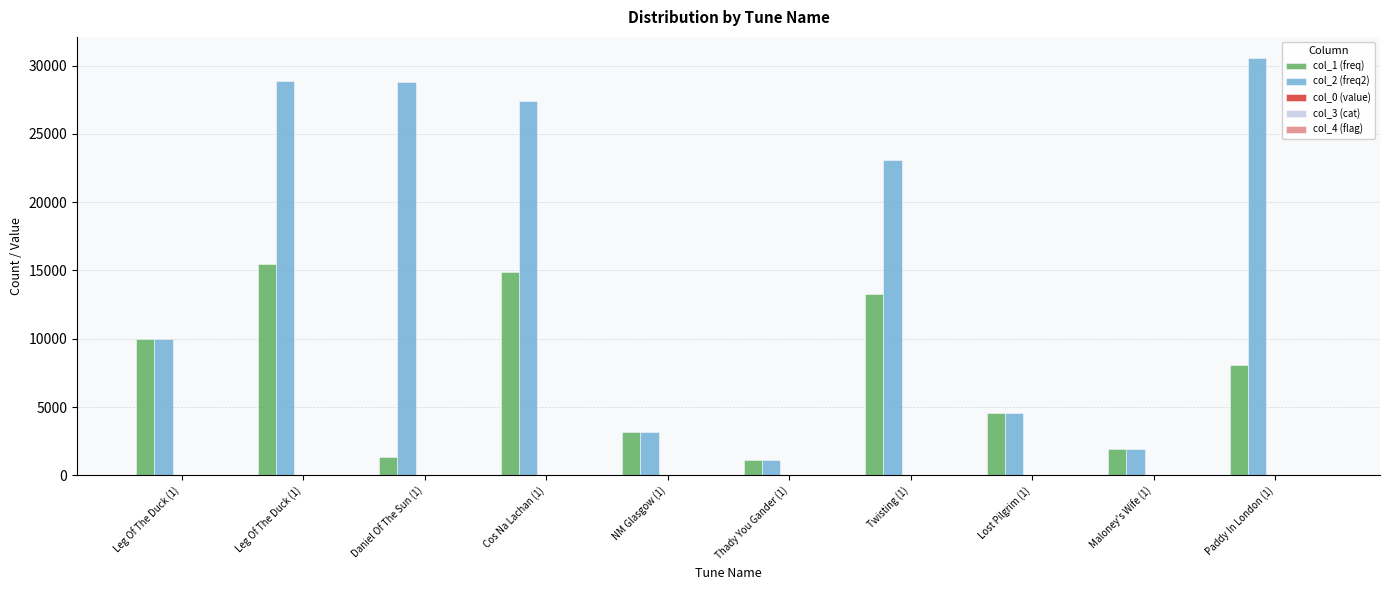

How many groups of bars are there?

10